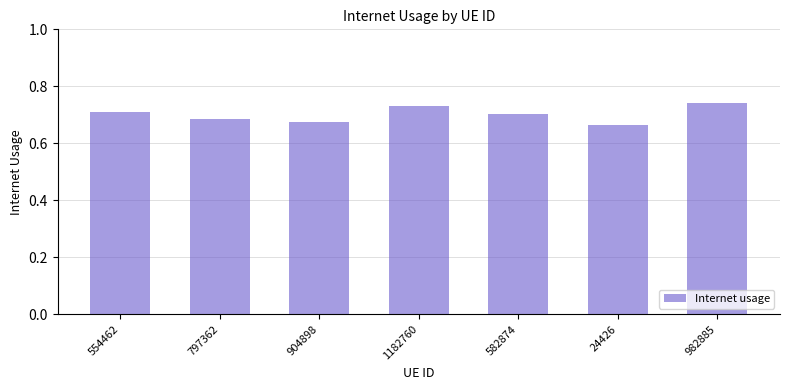

Which has a higher value, 1182760 or 582874?

1182760